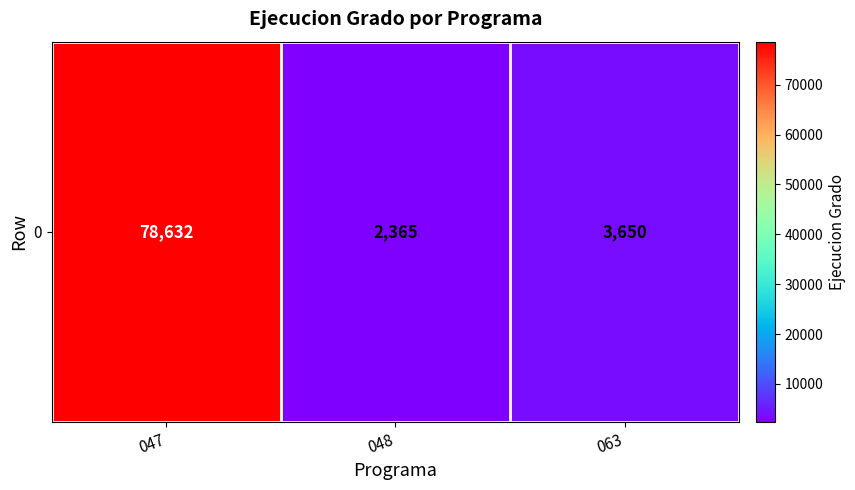

Which label corresponds to the largest value in the chart?

047